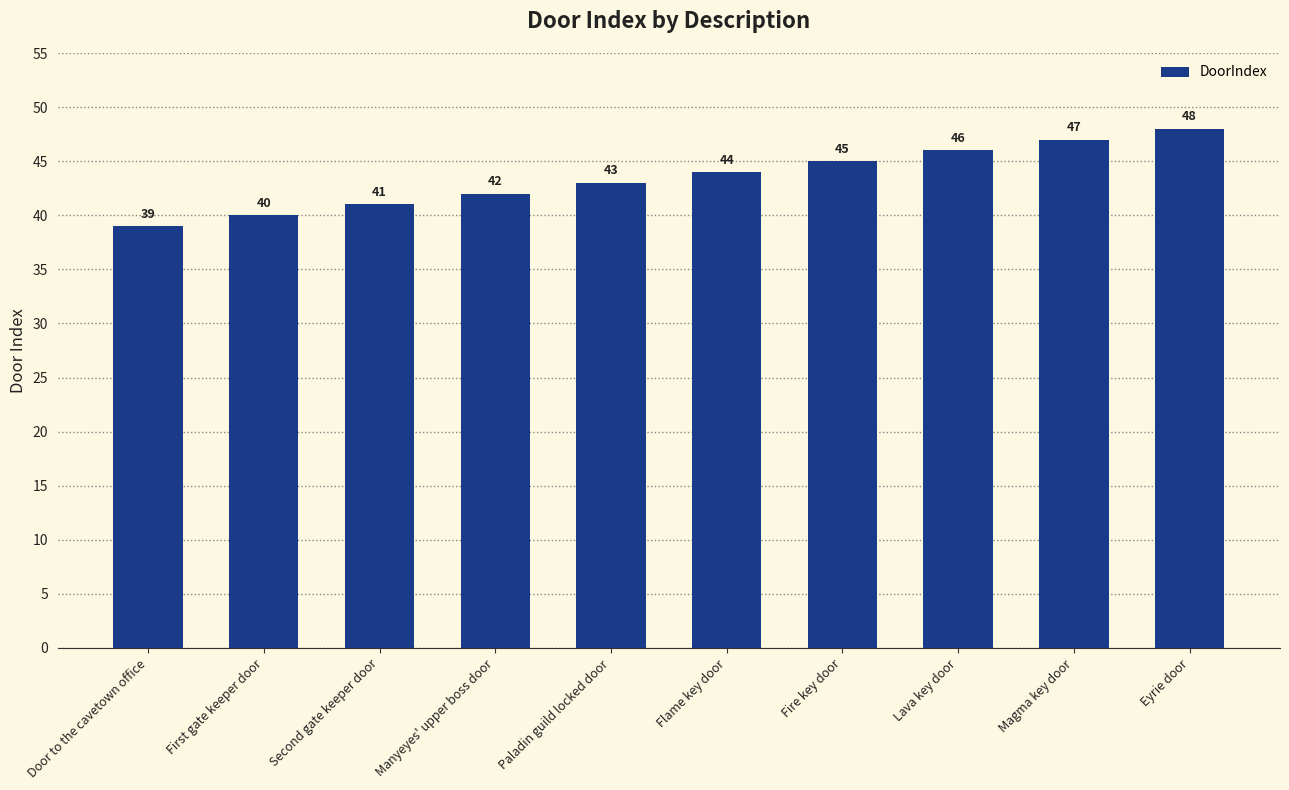

What is the label of the 9th bar from the left?

Magma key door